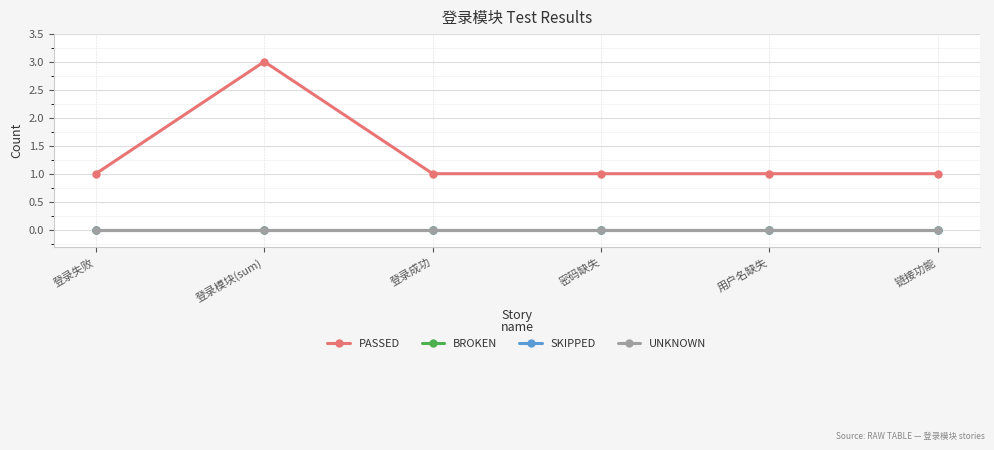

What is the highest value of the PASSED series?

3